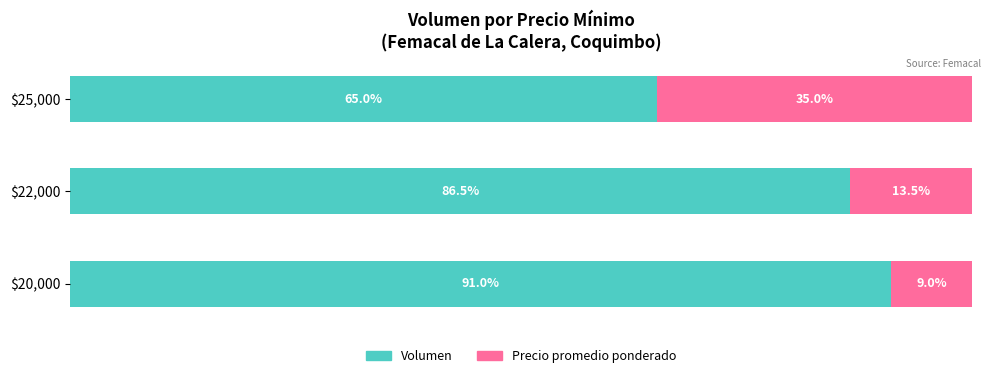

At which label does Volumen reach its minimum?

$25,000